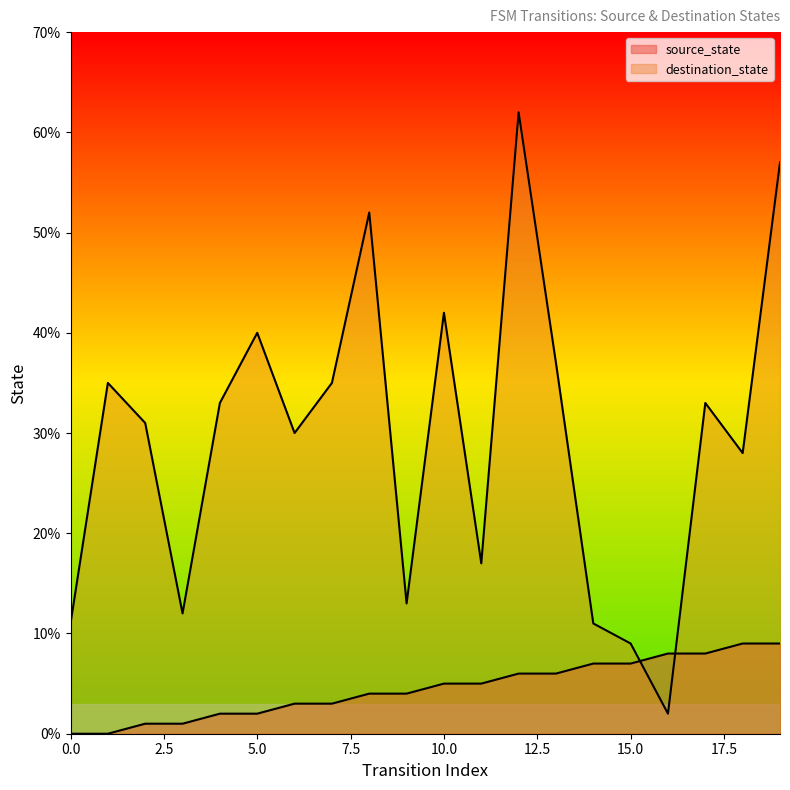

Does the chart display data point markers on the line(s)?

No